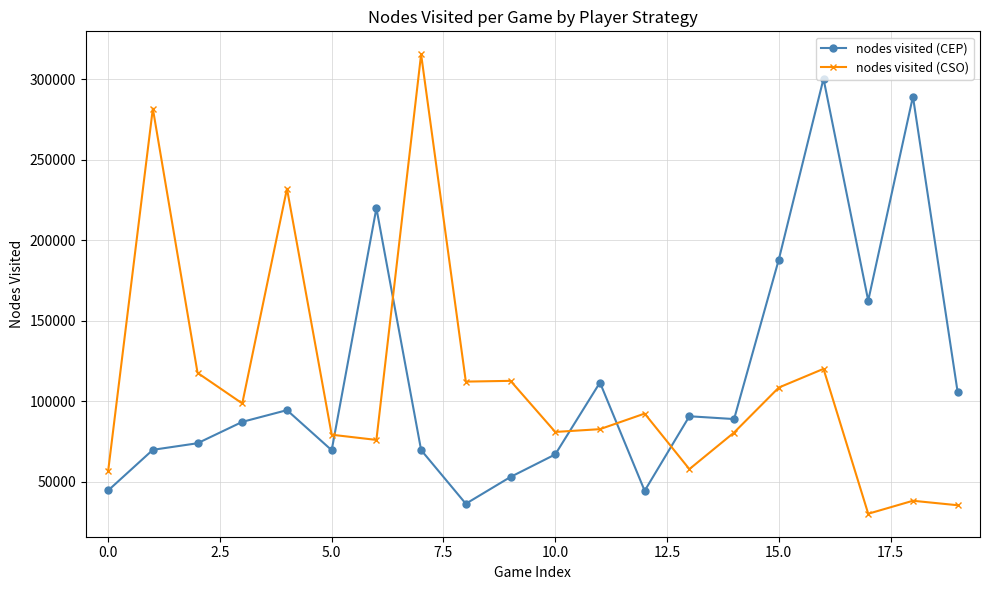

True or false: nodes visited (CEP) has more than 0 interior local peaks.

True